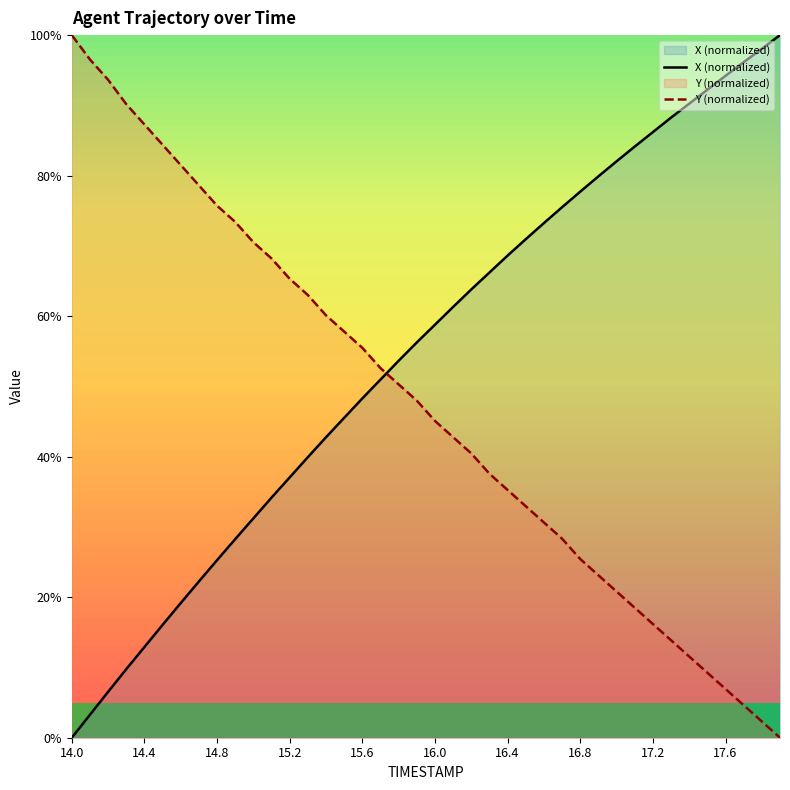

What is the value of the X (normalized) point at the 19th from the left?

0.5